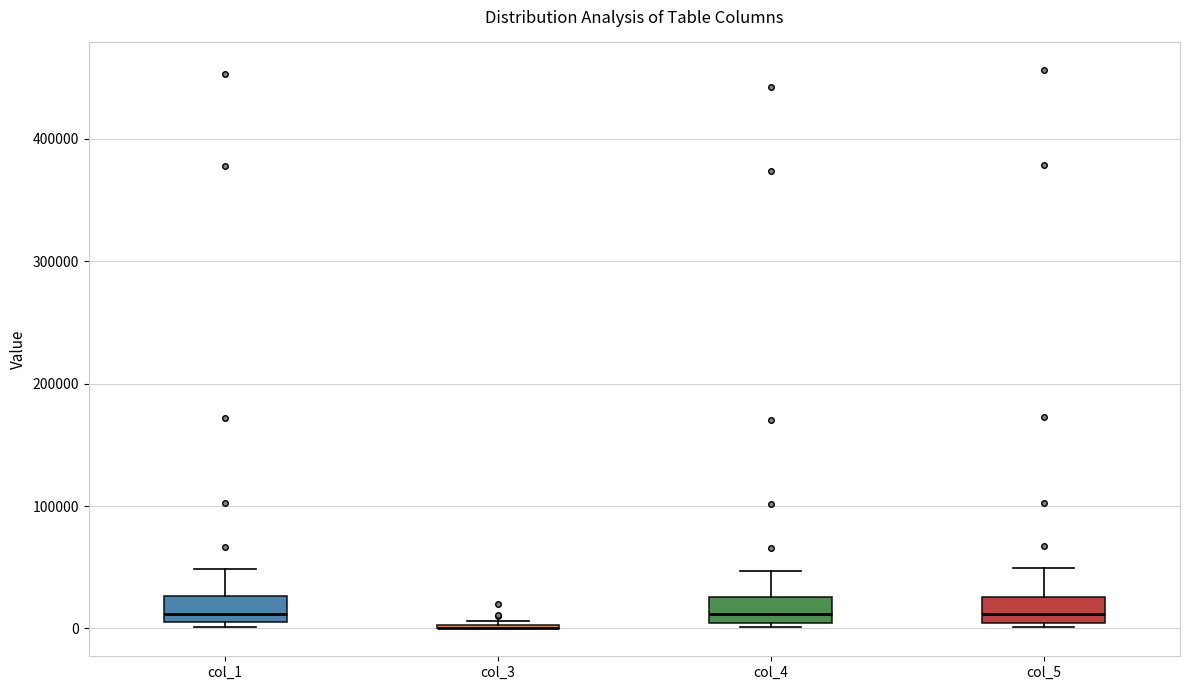

Where is the lower edge of the box for col_4 on the y-axis? The values are not printed on the chart, so give them approximately, as read against the axis.

0